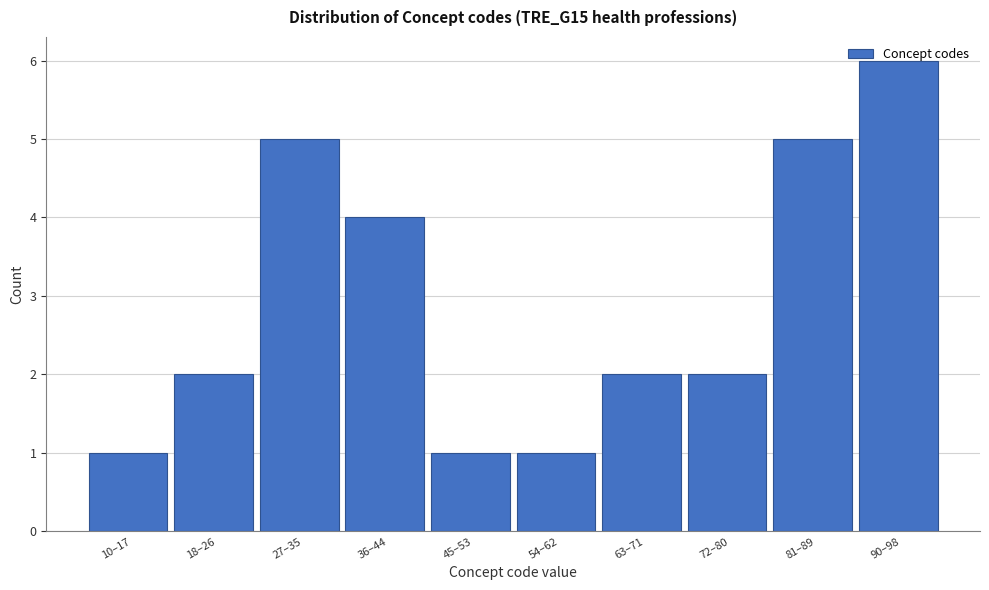

What is the difference between the maximum and minimum values?

5